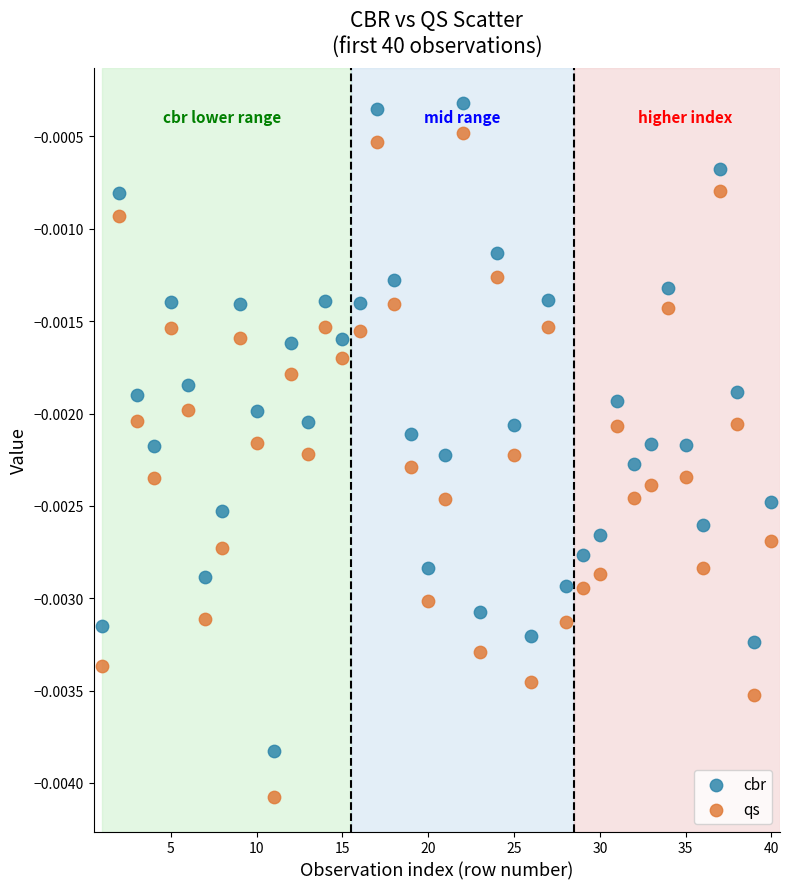

Across all data points, what is the range of X values (max minus min)?

39.0